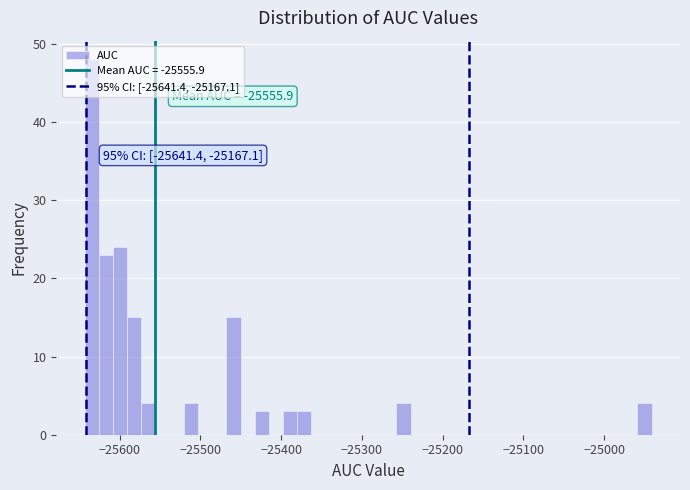

Around what value on the x-axis is the tallest bar? Give the approximate position of its centre, as read against the axis.

-25630